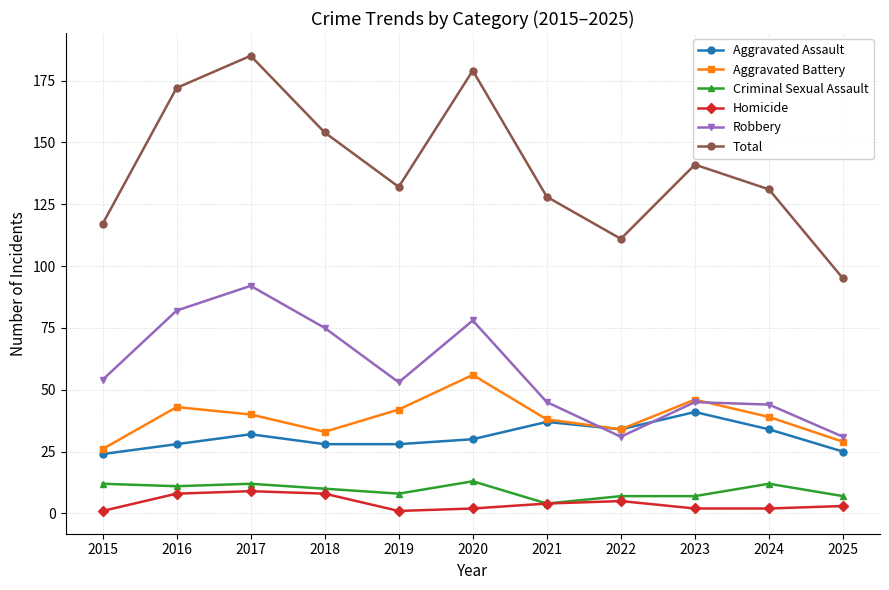

True or false: Aggravated Assault and Criminal Sexual Assault intersect in this chart.

False